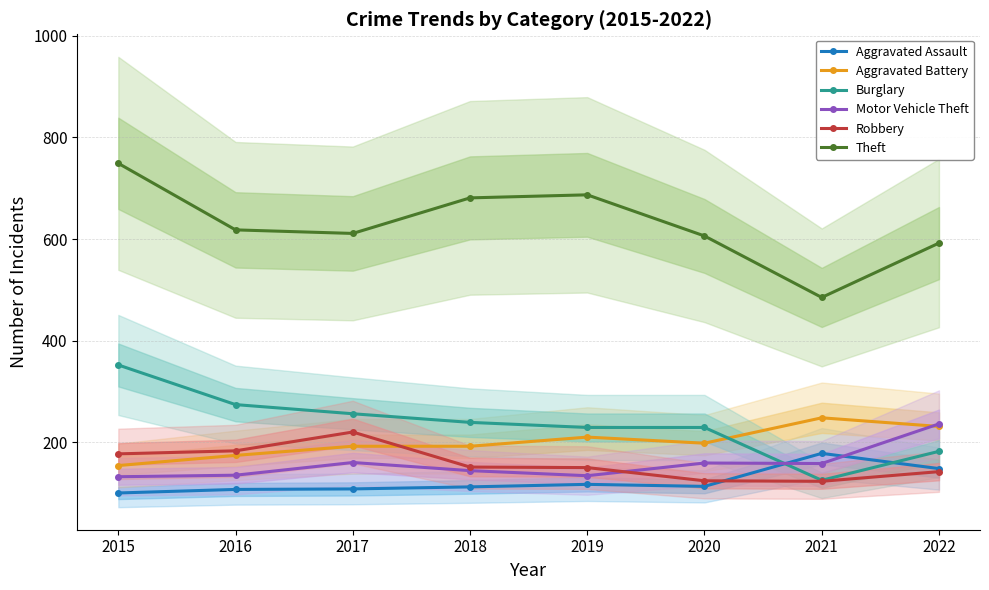

Does the chart have visible grid lines?

Yes